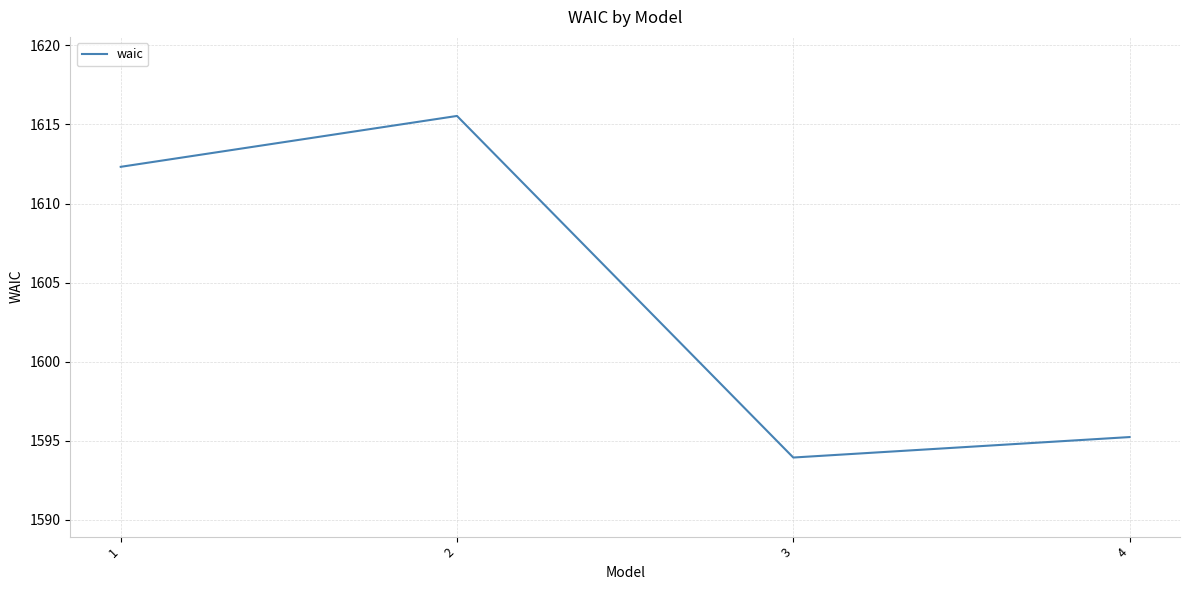

Reading right to left, list all the values displayed in this chart.

1595.2	1593.9	1615.5	1612.3